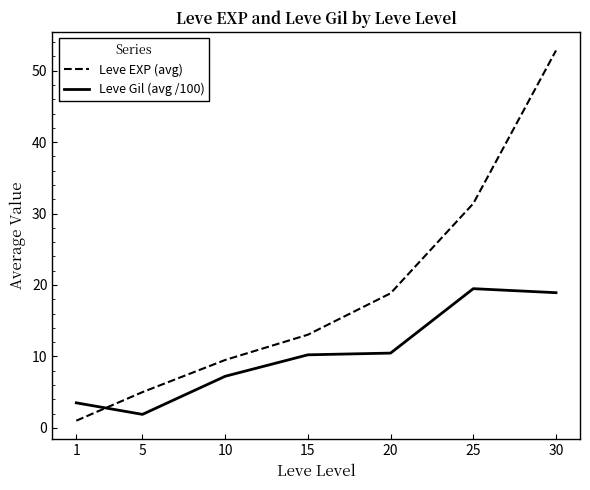

What is the average value of the Leve EXP (avg) series?

18.8